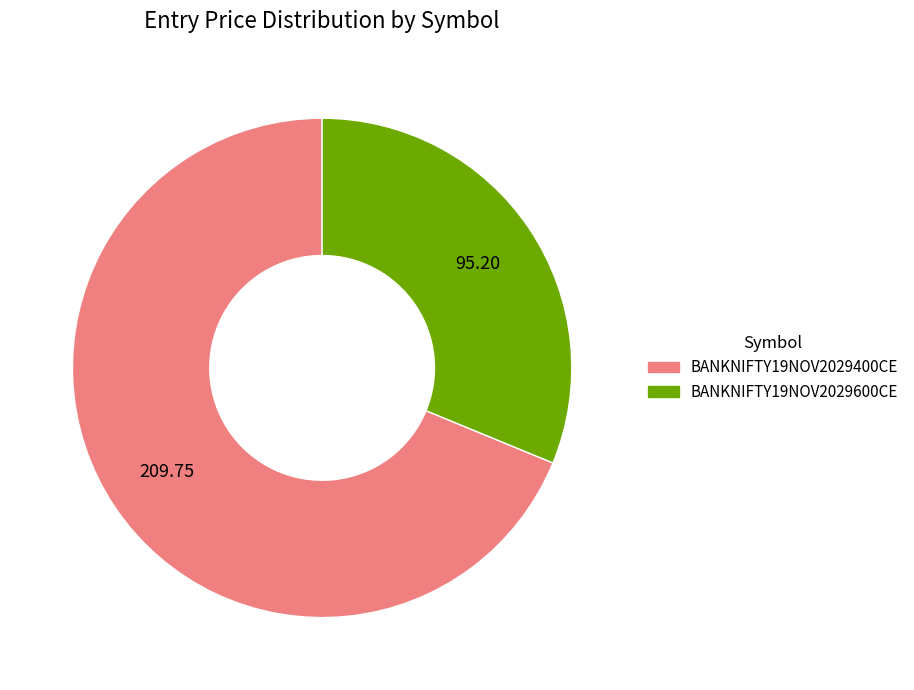

Is the sum of BANKNIFTY19NOV2029400CE and BANKNIFTY19NOV2029600CE greater than half?

Yes